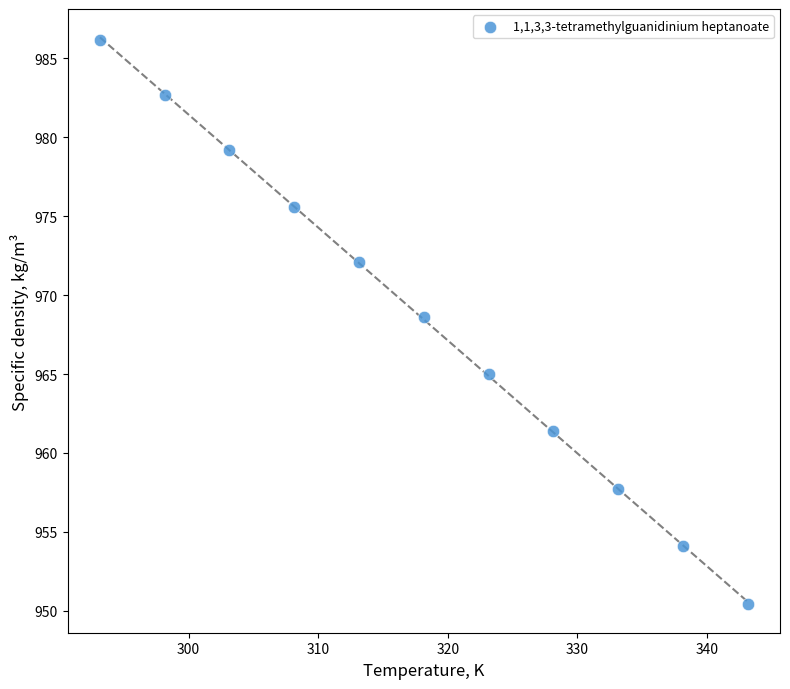

What Y value in the scatter plot is closest to 968?

968.6